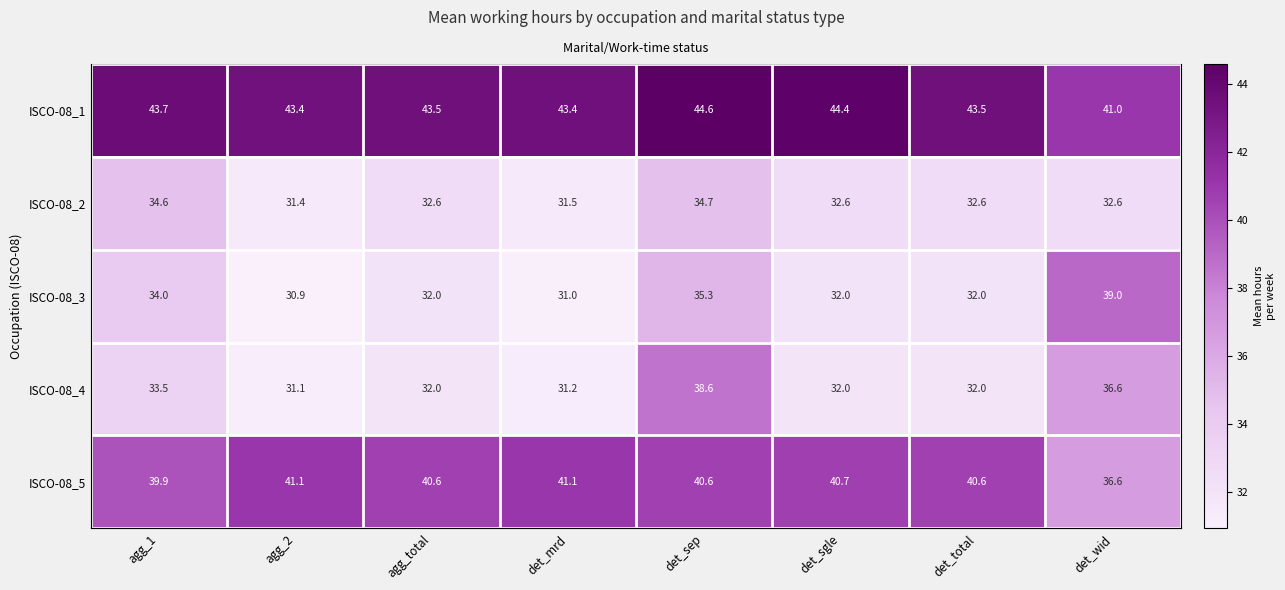

True or false: ISCO-08_1 has a value of 43.5 at agg_total.

True